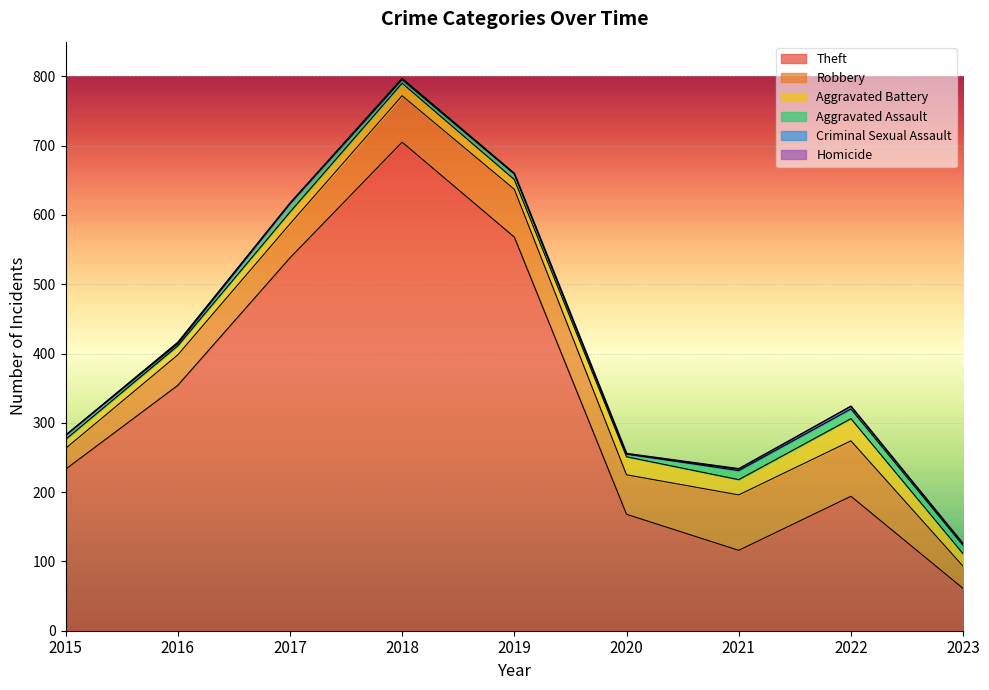

What is the difference between the second highest and minimum values in the Homicide series?

1